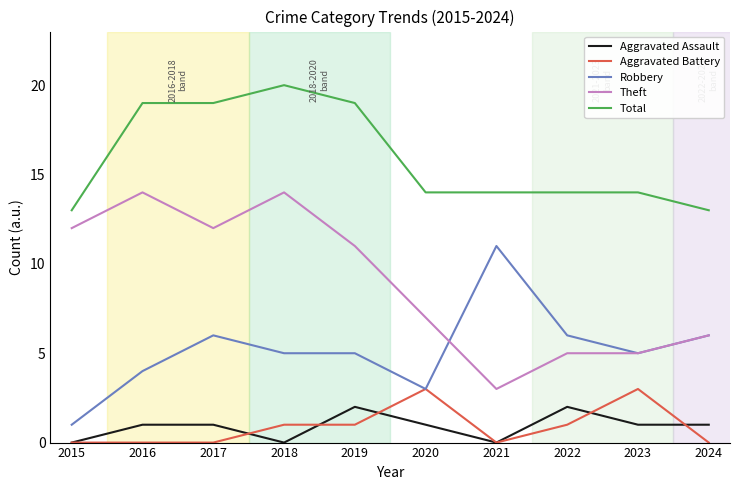

What is the greatest value displayed?

20